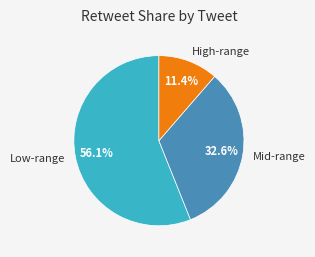

Approximately how many times larger is the value at High-range compared to Mid-range?

0.3